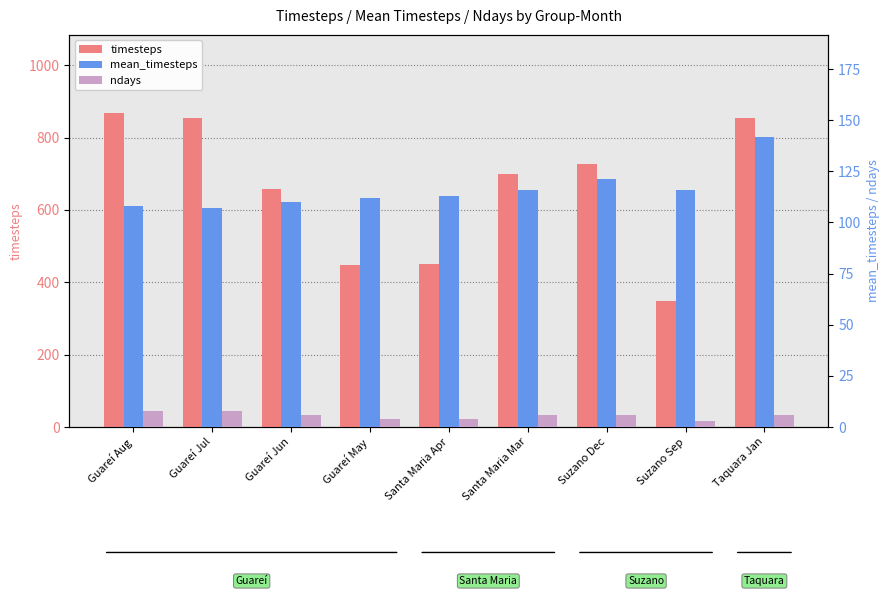

What is the label of the 3rd bar from the left?

Guareí Jun